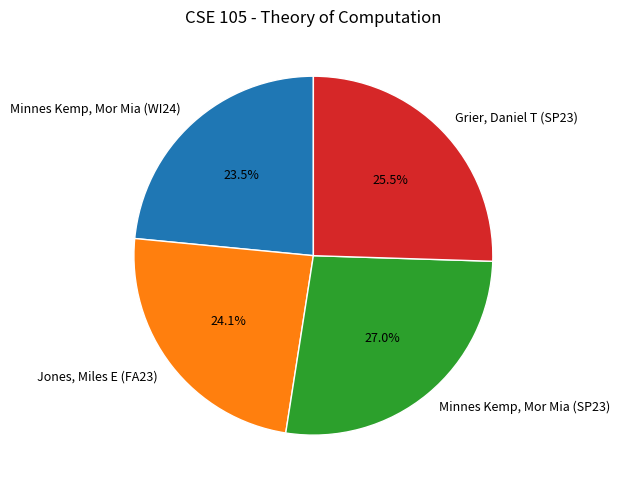

Does any single category account for the majority?

No